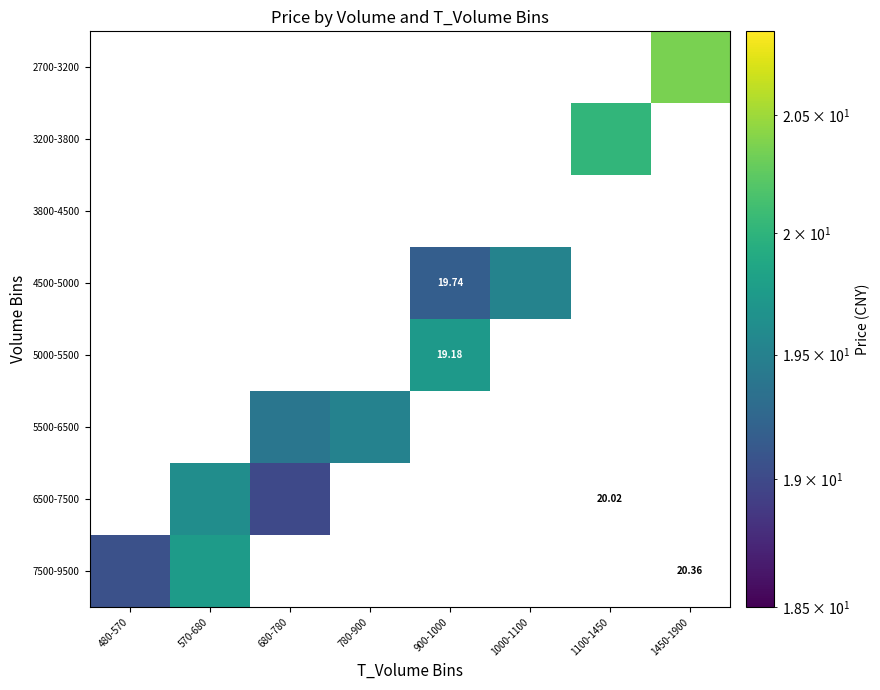

The value of 3200-3800 at 1450-1900 is -11.8. True or false?

False